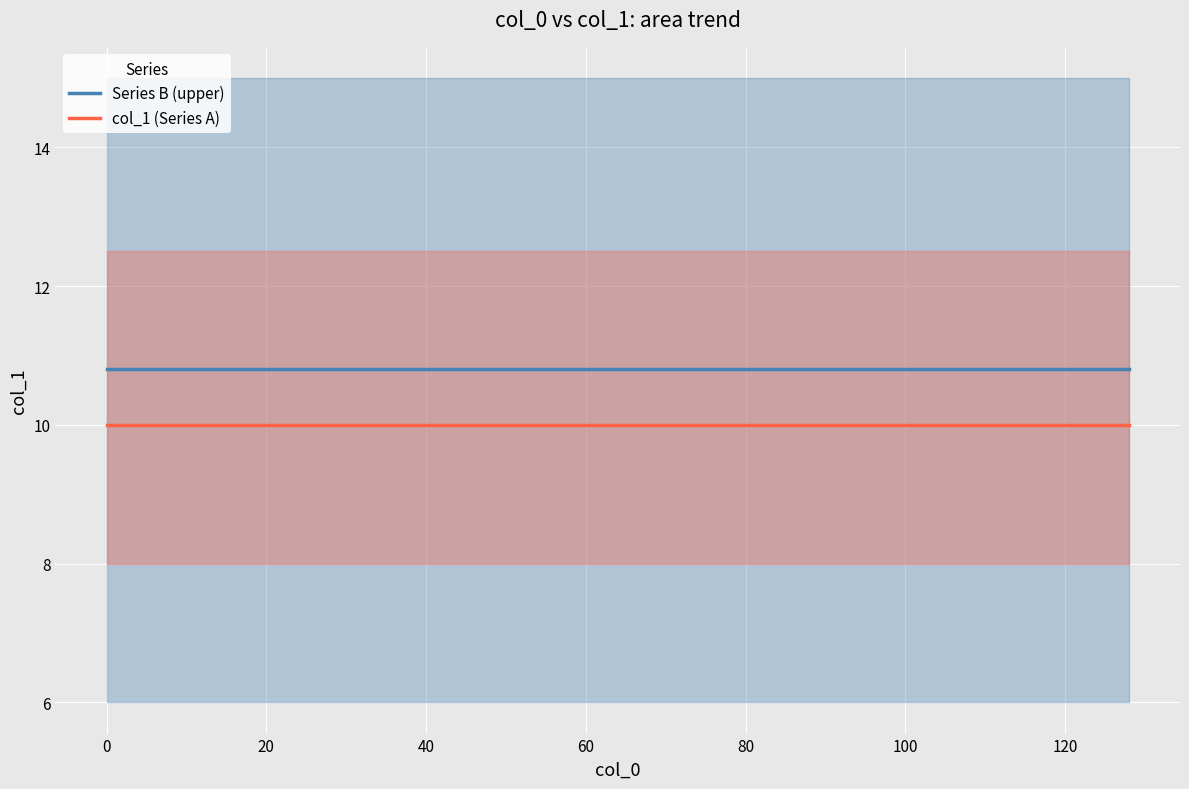

How many lines are shown in the chart?

2